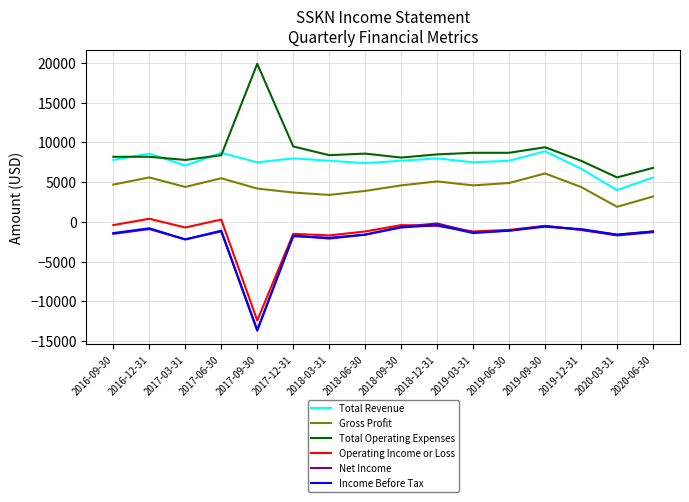

In Net Income, how many points are lower than both neighbors (excluding endpoints)?

5